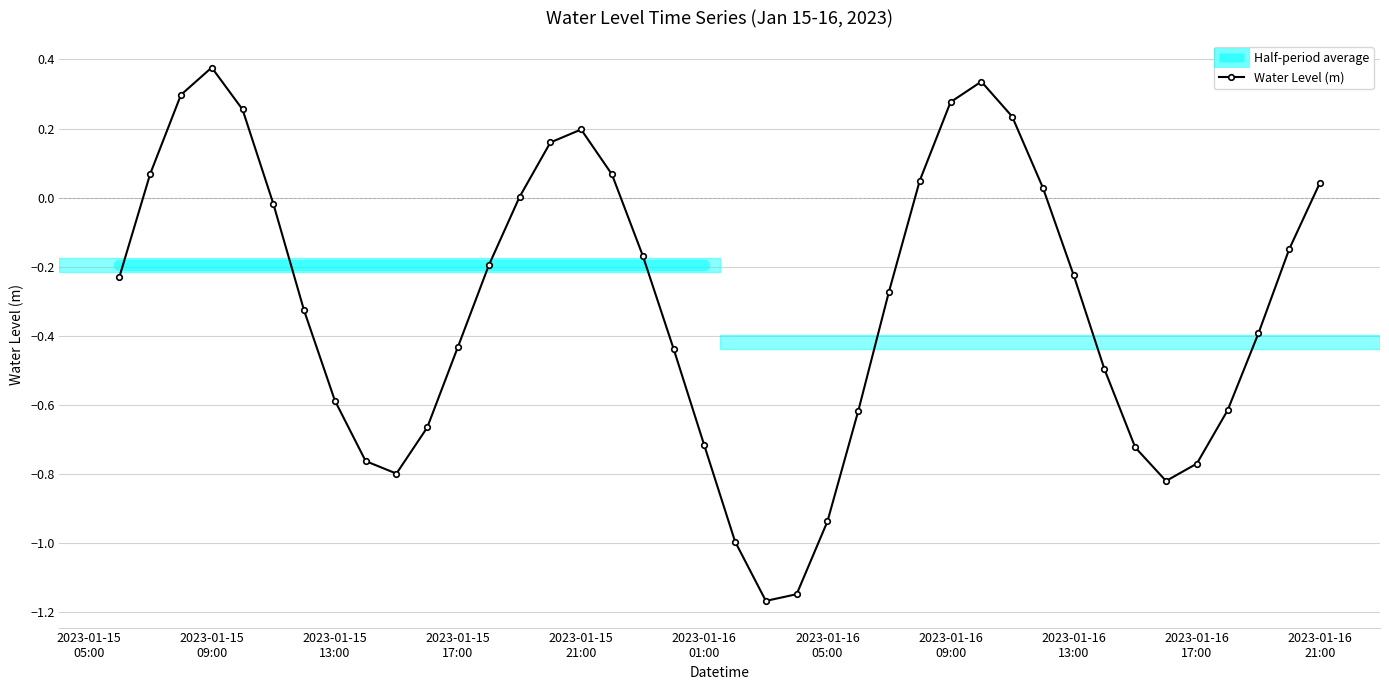

Is this an area chart (filled region under the line)?

No